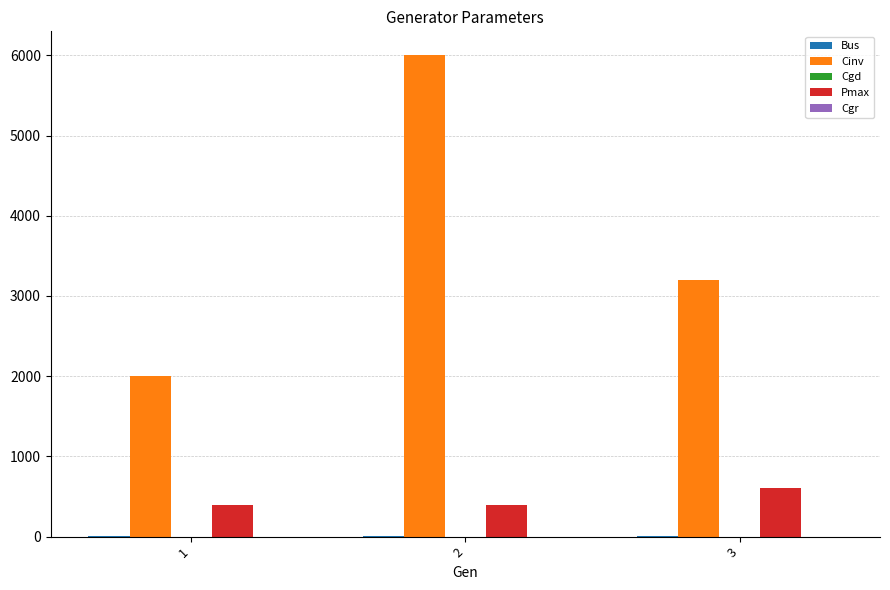

What is the greatest value displayed?

6000.0